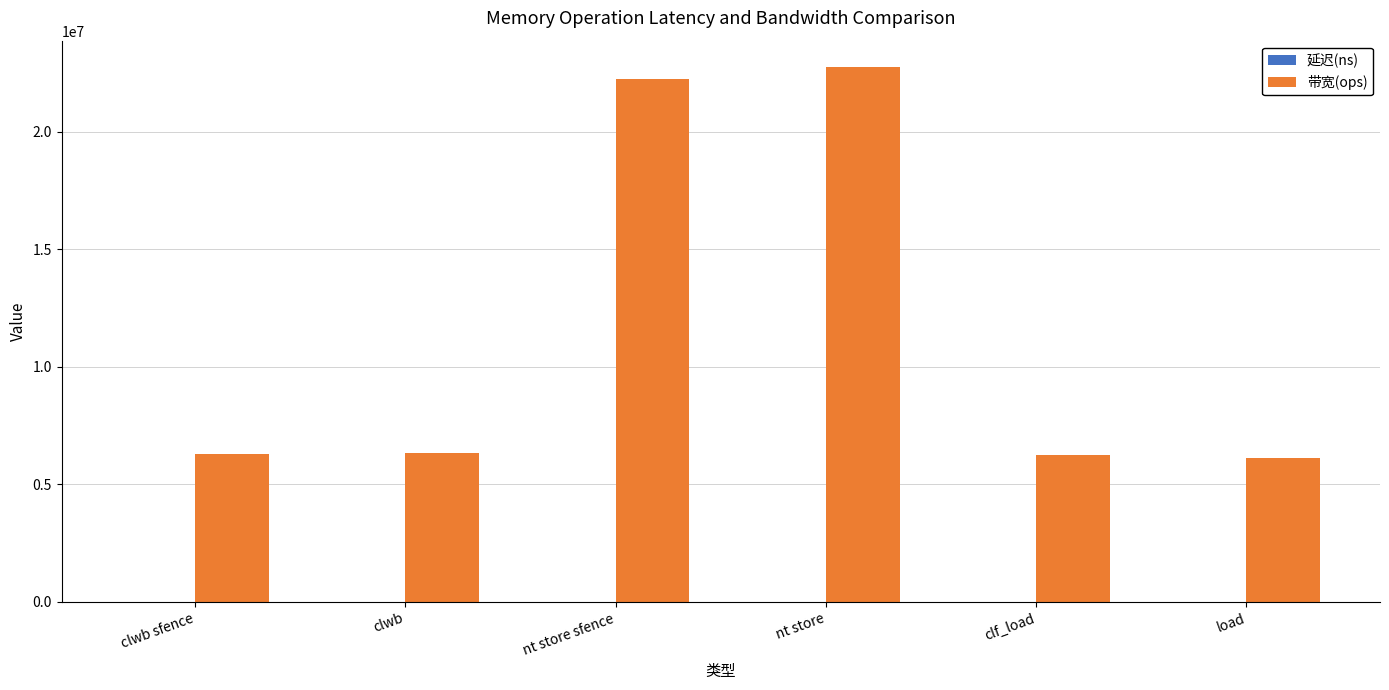

Which category has the highest value in the 带宽(ops) series?

nt store